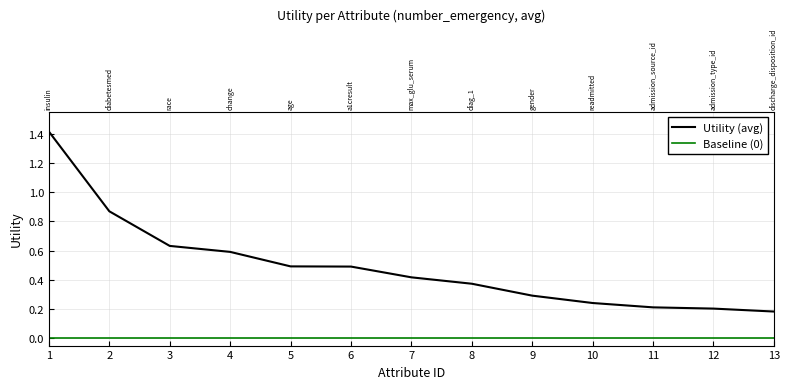

Reading right to left, list all the values displayed in this chart.

0.2	0.2	0.2	0.2	0.3	0.4	0.4	0.5	0.5	0.6	0.6	0.9	1.4